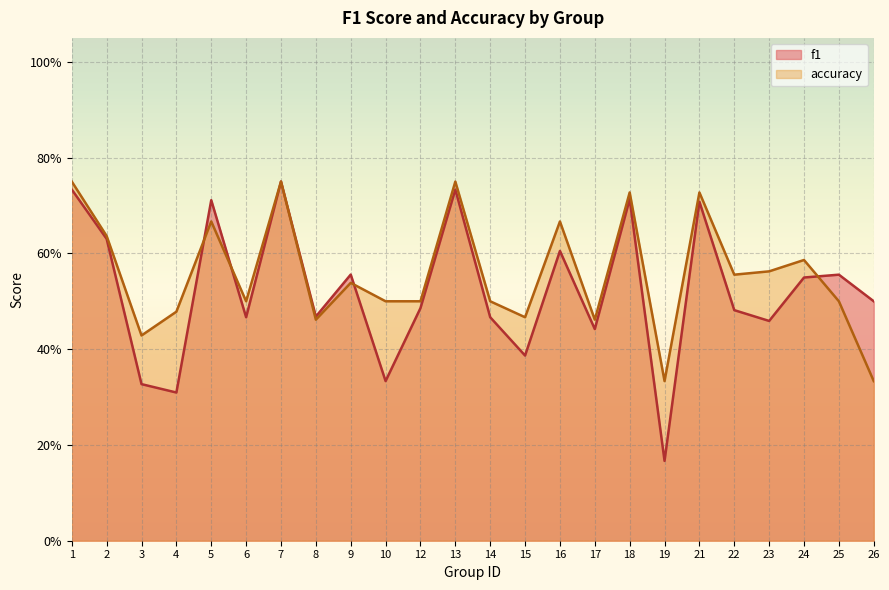

What is the greatest value displayed?

0.8